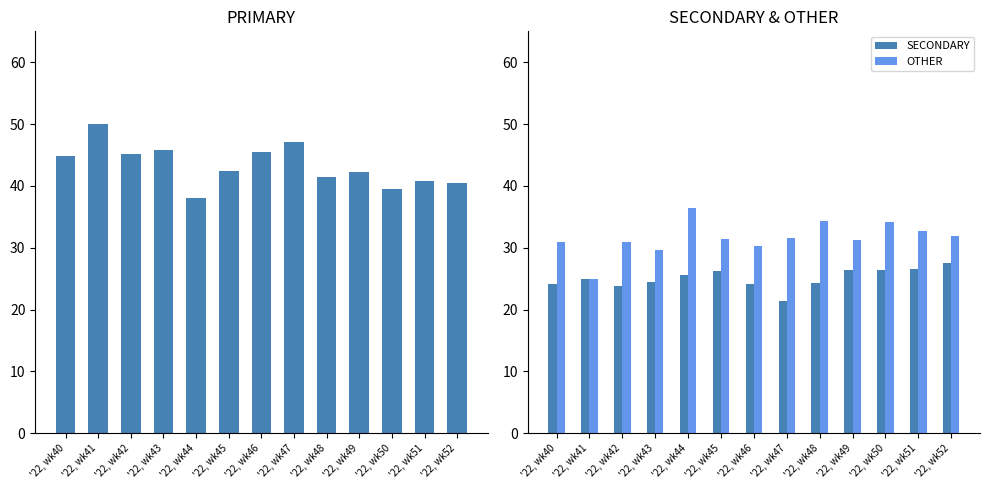

At '22, wk47, list the series in order from smallest to largest.

SECONDARY, OTHER, PRIMARY